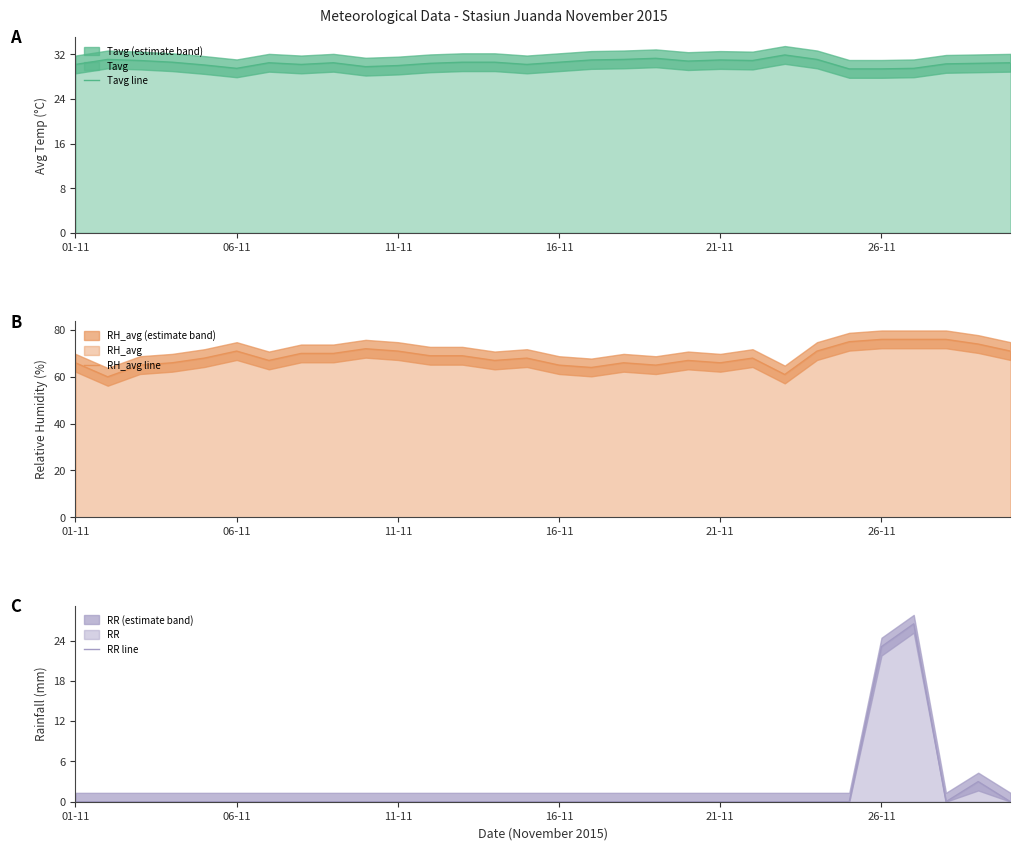

What is the difference between the second highest and minimum values in the RR line series?

23.1